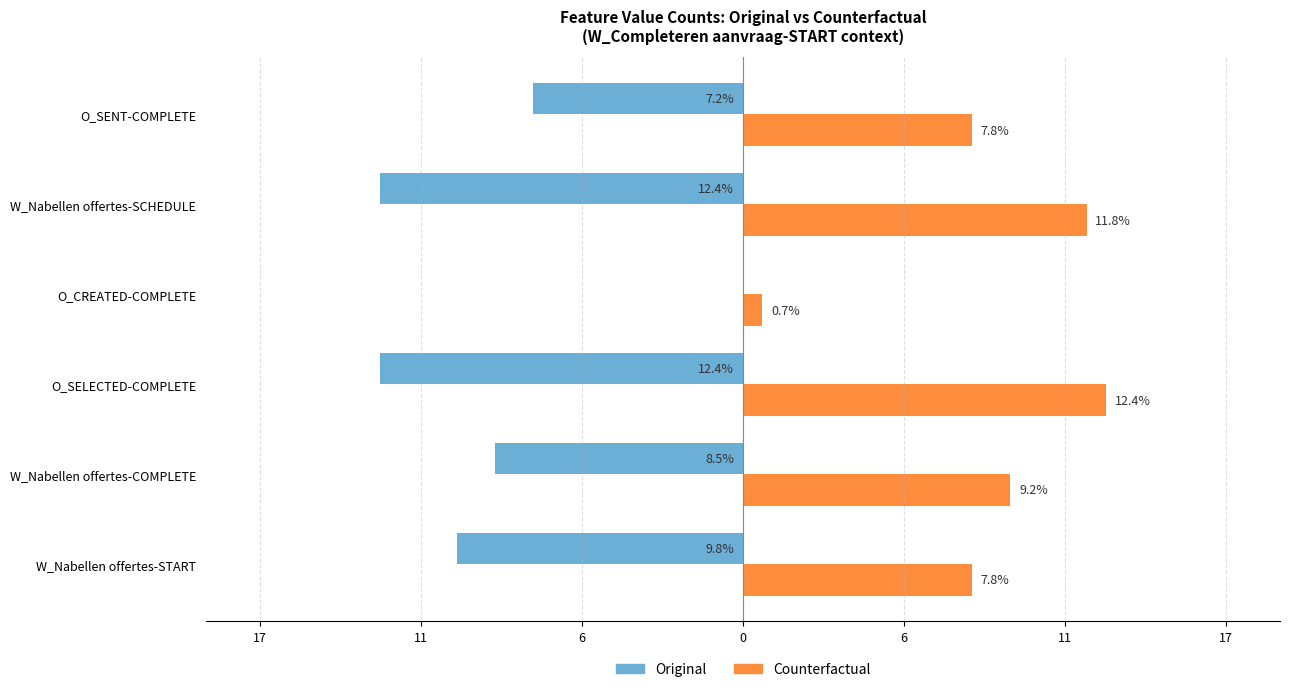

What is the value of the Counterfactual bar at the 2nd from the left?

9.2